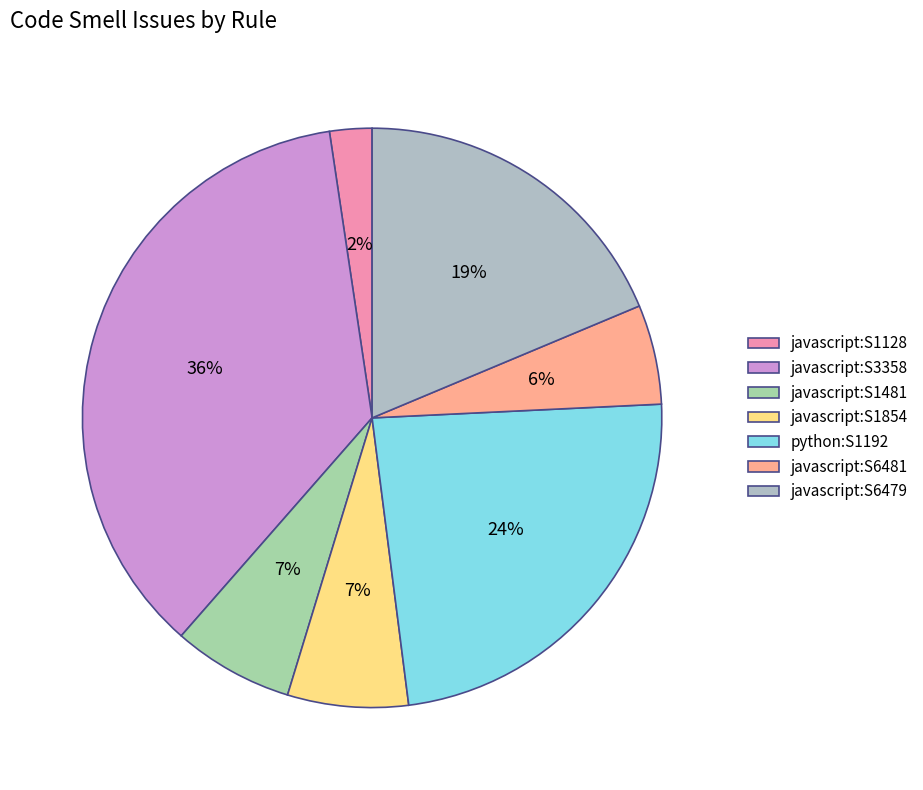

What is the change in value from javascript:S1481 to python:S1192?

+101